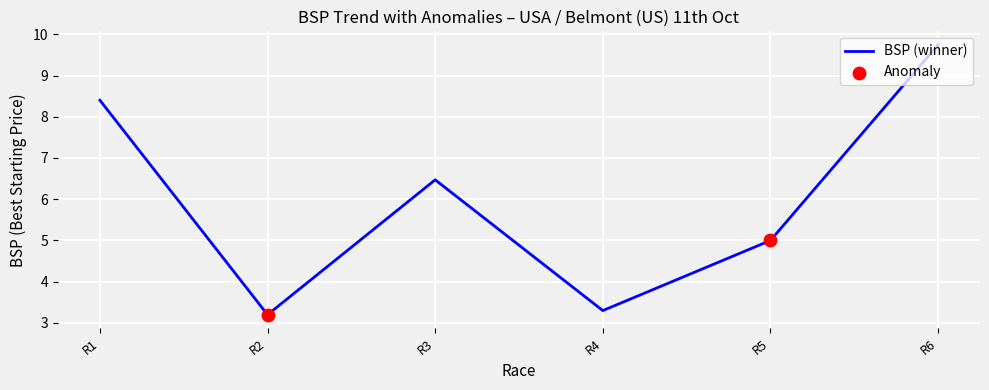

Which has a higher value, R6 or R4?

R6